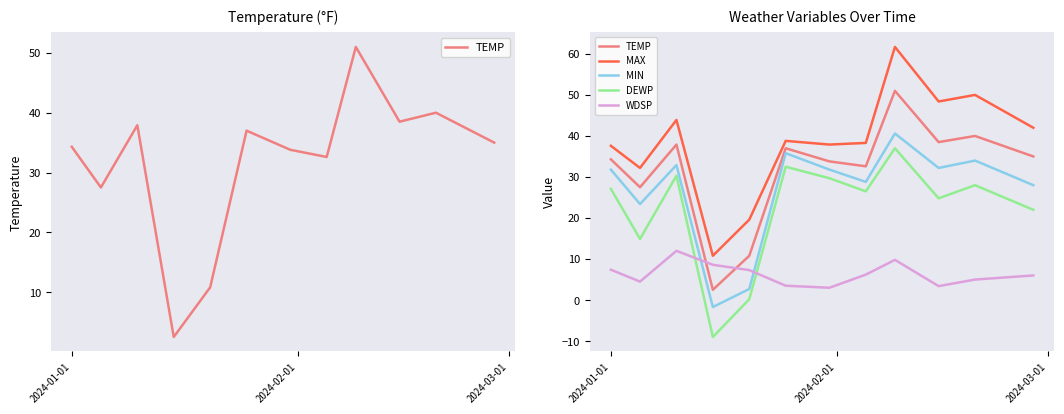

What are all the series names shown in the legend?

TEMP, MAX, MIN, DEWP, WDSP